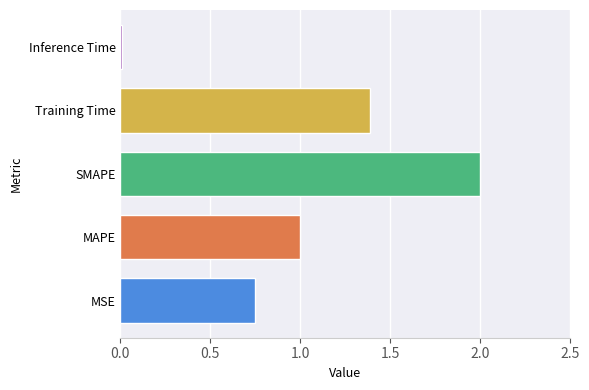

Where is the data nearest to the value 1?

MAPE